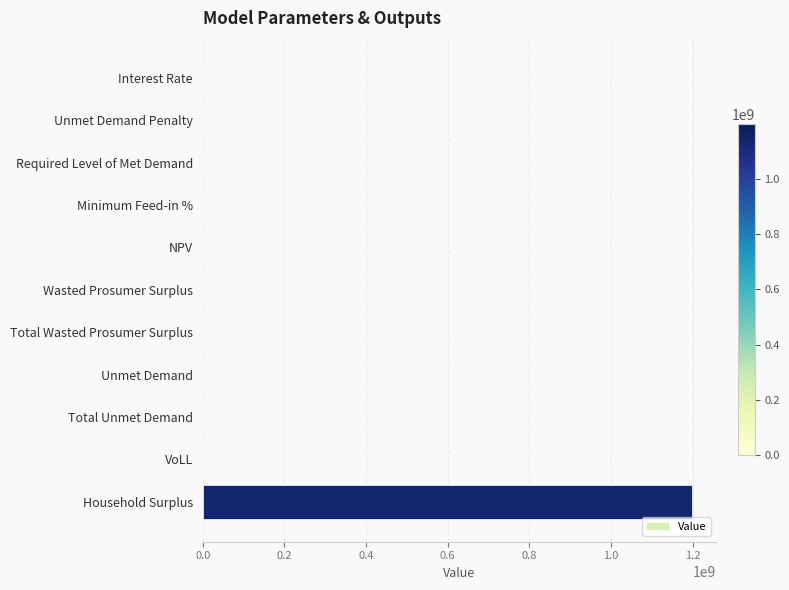

True or false: the data shows -801608314.3 at Required Level of Met Demand.

False